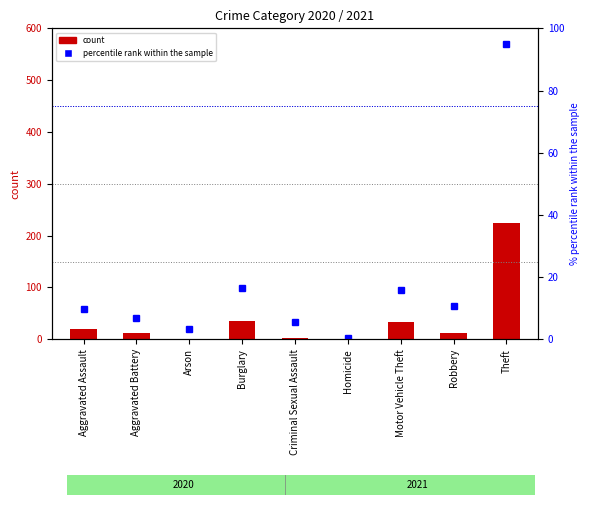

What is the highest value of the percentile rank within the sample series?

95.0